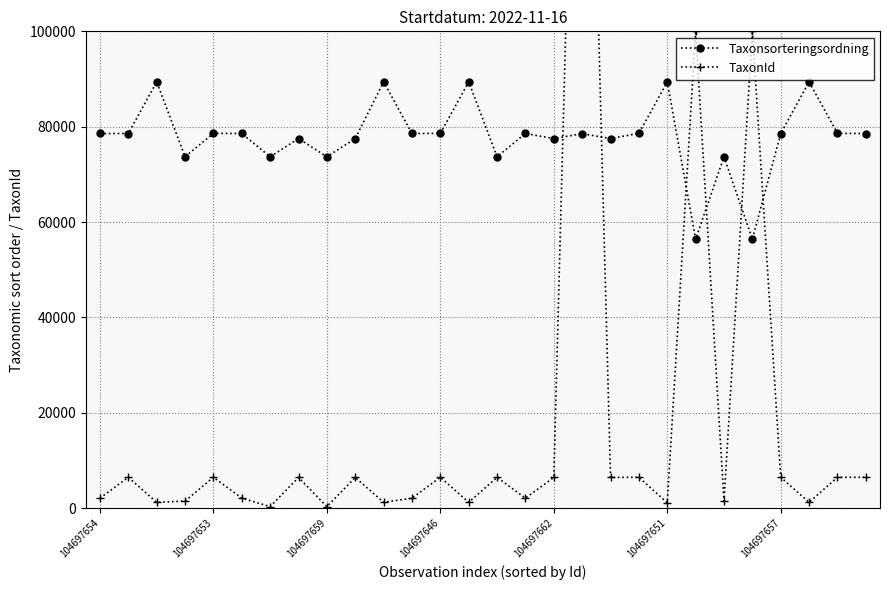

How many data points in TaxonId are above 6425?

11